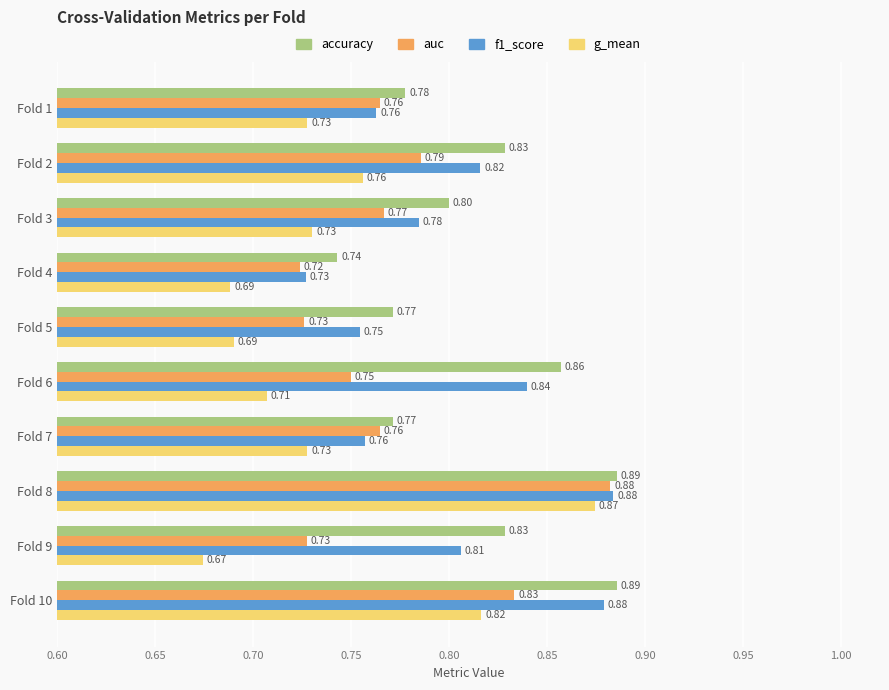

Rank the series at Fold 2 from lowest to highest value.

g_mean, auc, f1_score, accuracy